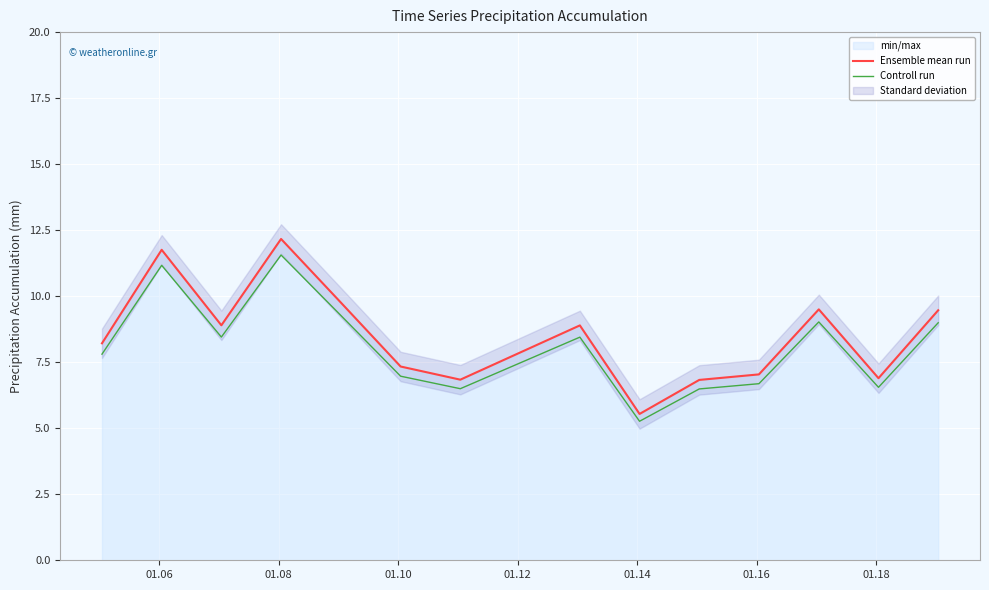

What is the minimum value for Ensemble mean run?

5.5